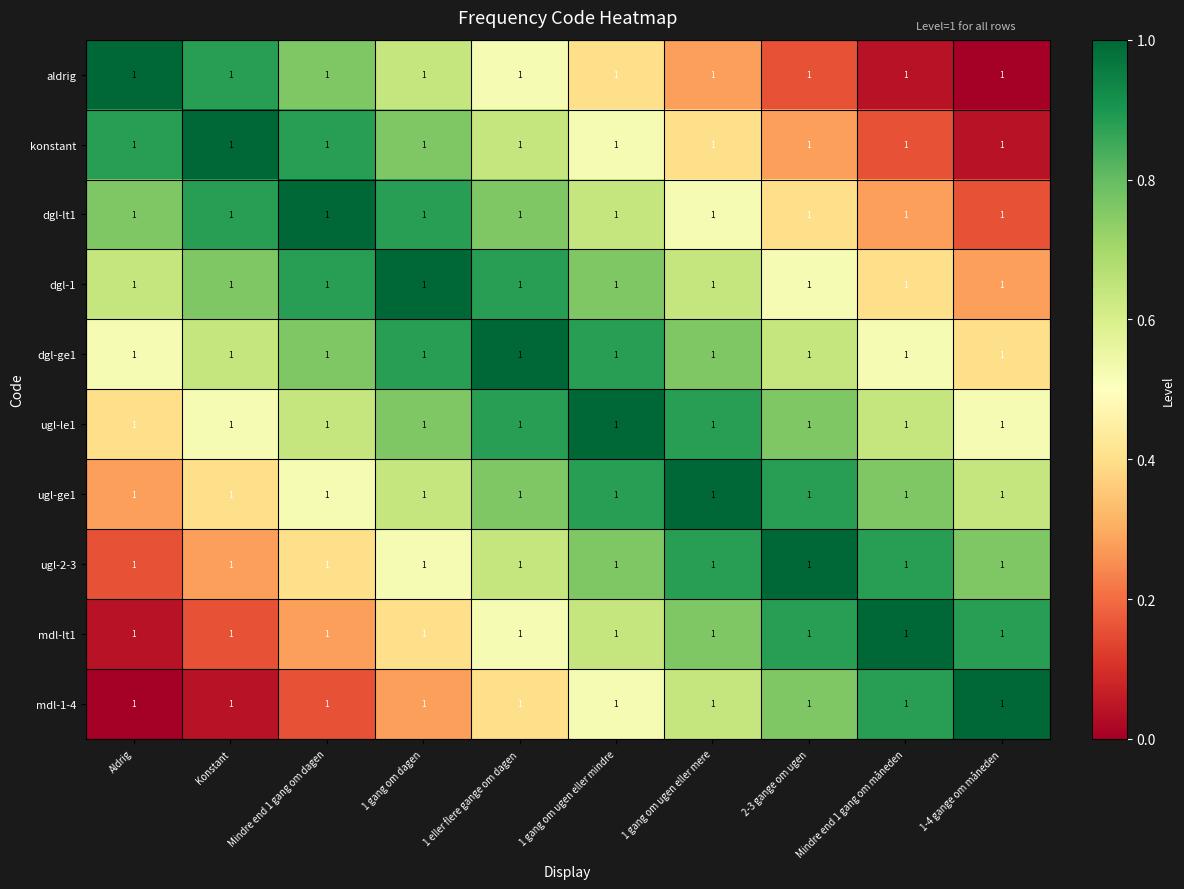

Reading left to right, what are all the values shown in this chart?

aldrig: Aldrig=1.0	Konstant=1.0	Mindre end 1 gang om dagen=1.0	1 gang om dagen=1.0	1 eller flere gange om dagen=1.0	1 gang om ugen eller mindre=1.0	1 gang om ugen eller mere=1.0	2-3 gange om ugen=1.0	Mindre end 1 gang om måneden=1.0	1-4 gange om måneden=1.0
konstant: Aldrig=1.0	Konstant=1.0	Mindre end 1 gang om dagen=1.0	1 gang om dagen=1.0	1 eller flere gange om dagen=1.0	1 gang om ugen eller mindre=1.0	1 gang om ugen eller mere=1.0	2-3 gange om ugen=1.0	Mindre end 1 gang om måneden=1.0	1-4 gange om måneden=1.0
dgl-lt1: Aldrig=1.0	Konstant=1.0	Mindre end 1 gang om dagen=1.0	1 gang om dagen=1.0	1 eller flere gange om dagen=1.0	1 gang om ugen eller mindre=1.0	1 gang om ugen eller mere=1.0	2-3 gange om ugen=1.0	Mindre end 1 gang om måneden=1.0	1-4 gange om måneden=1.0
dgl-1: Aldrig=1.0	Konstant=1.0	Mindre end 1 gang om dagen=1.0	1 gang om dagen=1.0	1 eller flere gange om dagen=1.0	1 gang om ugen eller mindre=1.0	1 gang om ugen eller mere=1.0	2-3 gange om ugen=1.0	Mindre end 1 gang om måneden=1.0	1-4 gange om måneden=1.0
dgl-ge1: Aldrig=1.0	Konstant=1.0	Mindre end 1 gang om dagen=1.0	1 gang om dagen=1.0	1 eller flere gange om dagen=1.0	1 gang om ugen eller mindre=1.0	1 gang om ugen eller mere=1.0	2-3 gange om ugen=1.0	Mindre end 1 gang om måneden=1.0	1-4 gange om måneden=1.0
ugl-le1: Aldrig=1.0	Konstant=1.0	Mindre end 1 gang om dagen=1.0	1 gang om dagen=1.0	1 eller flere gange om dagen=1.0	1 gang om ugen eller mindre=1.0	1 gang om ugen eller mere=1.0	2-3 gange om ugen=1.0	Mindre end 1 gang om måneden=1.0	1-4 gange om måneden=1.0
ugl-ge1: Aldrig=1.0	Konstant=1.0	Mindre end 1 gang om dagen=1.0	1 gang om dagen=1.0	1 eller flere gange om dagen=1.0	1 gang om ugen eller mindre=1.0	1 gang om ugen eller mere=1.0	2-3 gange om ugen=1.0	Mindre end 1 gang om måneden=1.0	1-4 gange om måneden=1.0
ugl-2-3: Aldrig=1.0	Konstant=1.0	Mindre end 1 gang om dagen=1.0	1 gang om dagen=1.0	1 eller flere gange om dagen=1.0	1 gang om ugen eller mindre=1.0	1 gang om ugen eller mere=1.0	2-3 gange om ugen=1.0	Mindre end 1 gang om måneden=1.0	1-4 gange om måneden=1.0
mdl-lt1: Aldrig=1.0	Konstant=1.0	Mindre end 1 gang om dagen=1.0	1 gang om dagen=1.0	1 eller flere gange om dagen=1.0	1 gang om ugen eller mindre=1.0	1 gang om ugen eller mere=1.0	2-3 gange om ugen=1.0	Mindre end 1 gang om måneden=1.0	1-4 gange om måneden=1.0
mdl-1-4: Aldrig=1.0	Konstant=1.0	Mindre end 1 gang om dagen=1.0	1 gang om dagen=1.0	1 eller flere gange om dagen=1.0	1 gang om ugen eller mindre=1.0	1 gang om ugen eller mere=1.0	2-3 gange om ugen=1.0	Mindre end 1 gang om måneden=1.0	1-4 gange om måneden=1.0